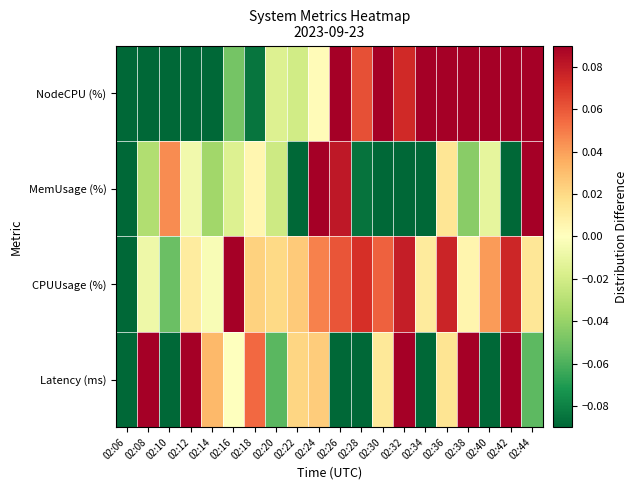

Which category has the highest value across all series?

02:08